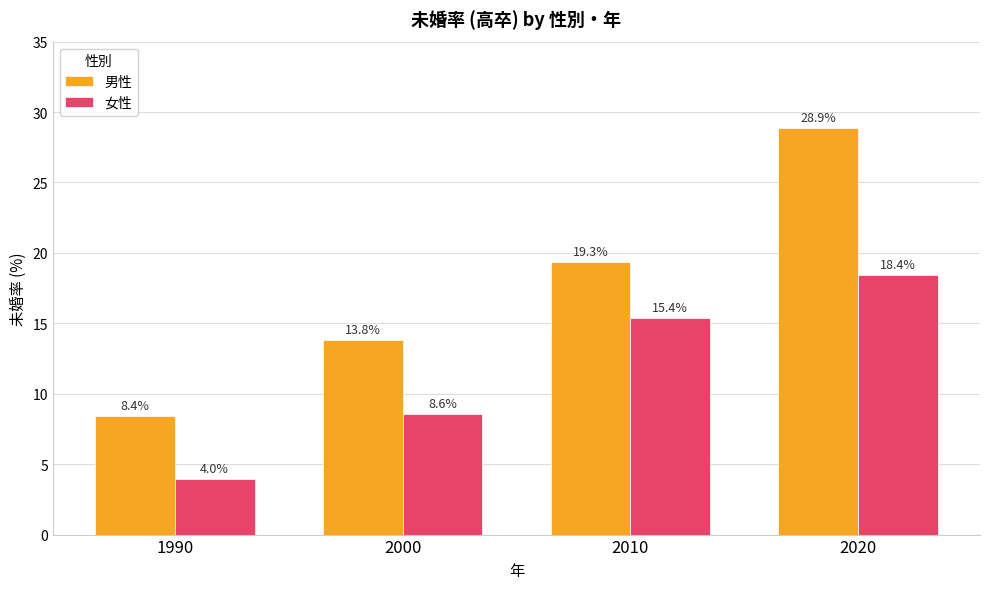

What is the average value of the 女性 series?

11.6